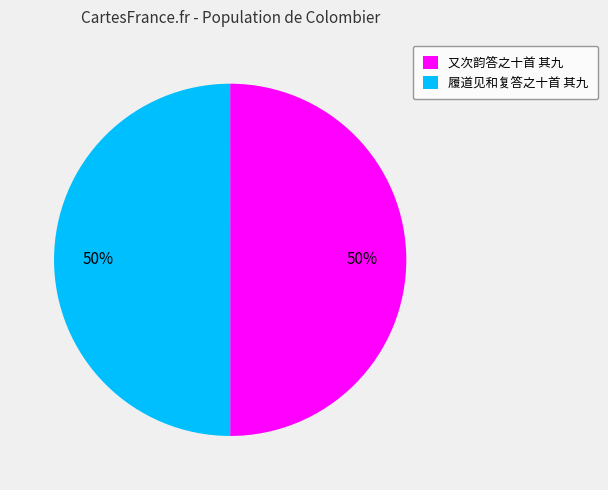

Approximately how many times larger is the value at 又次韵答之十首 其九 compared to 履道见和复答之十首 其九?

1.0